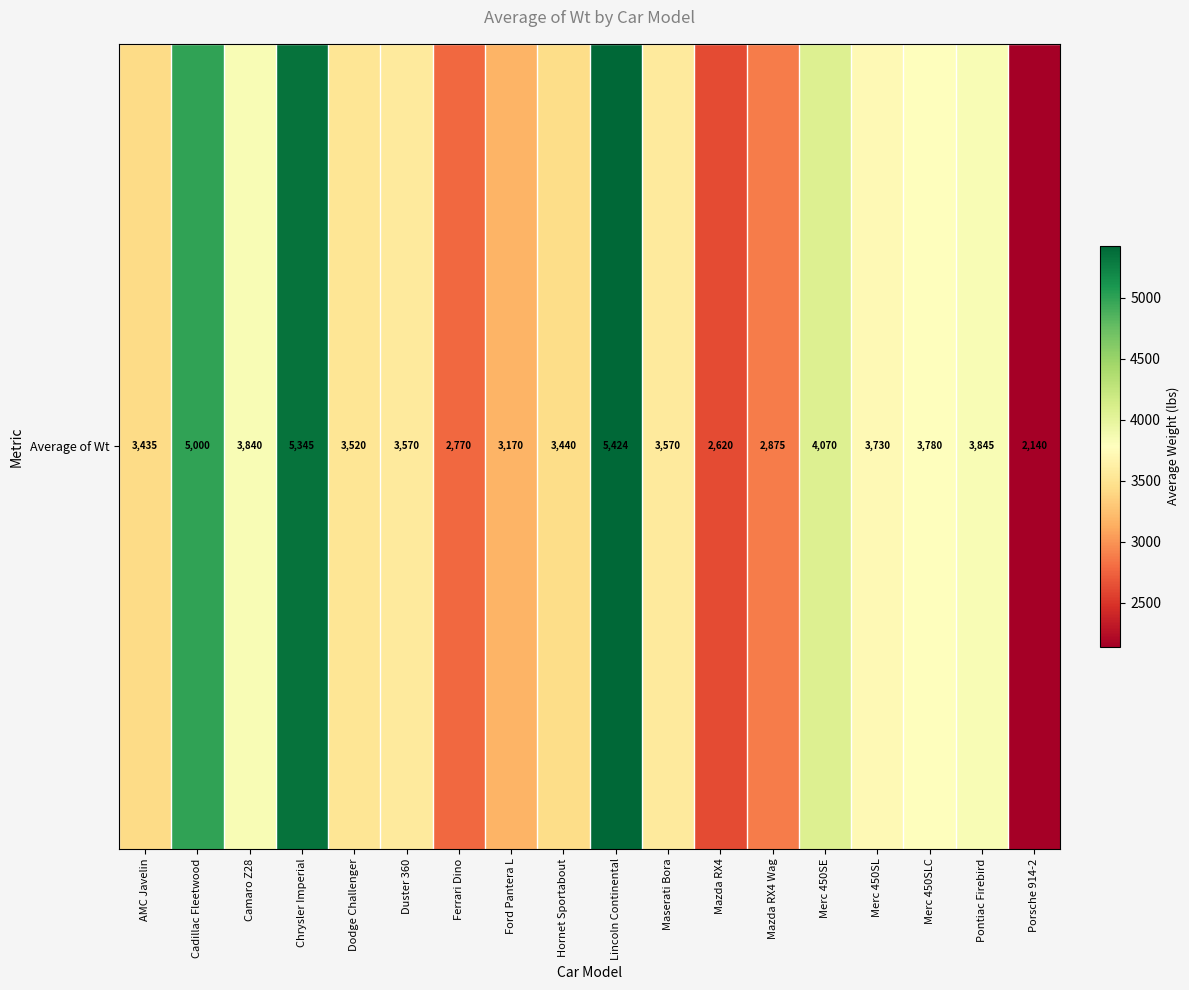

How many data points are less than 3570?

8